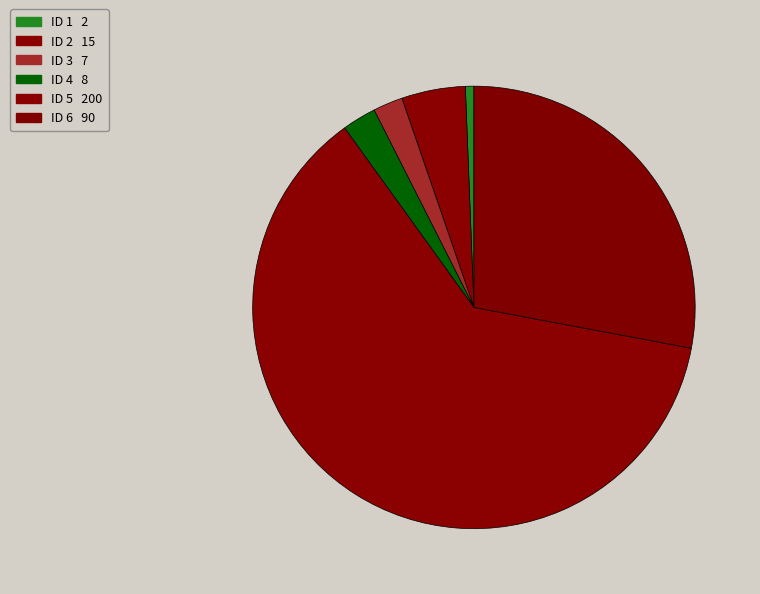

How many slices are in this pie chart?

6